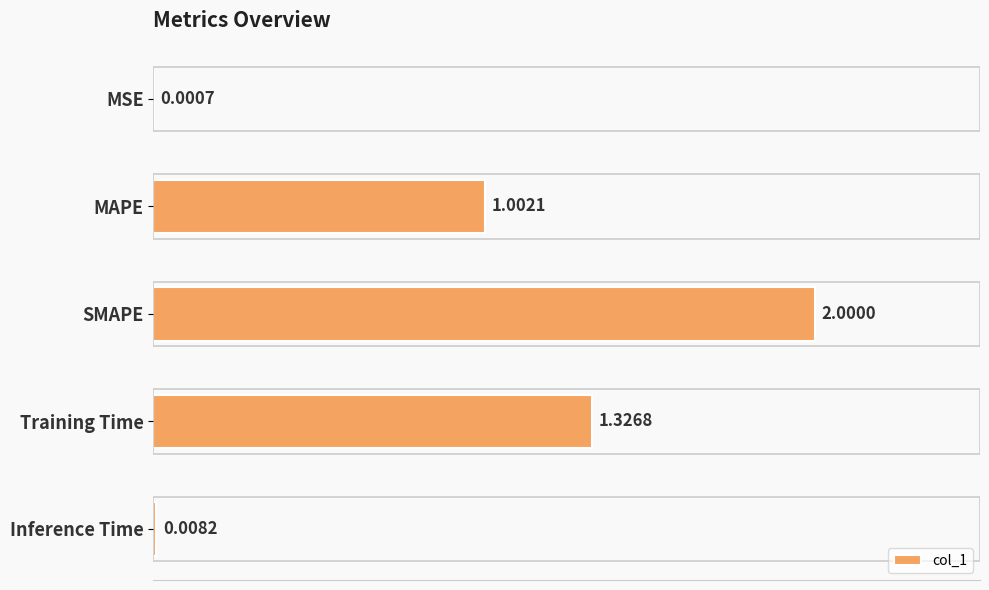

Between MSE and Training Time, which is larger?

Training Time